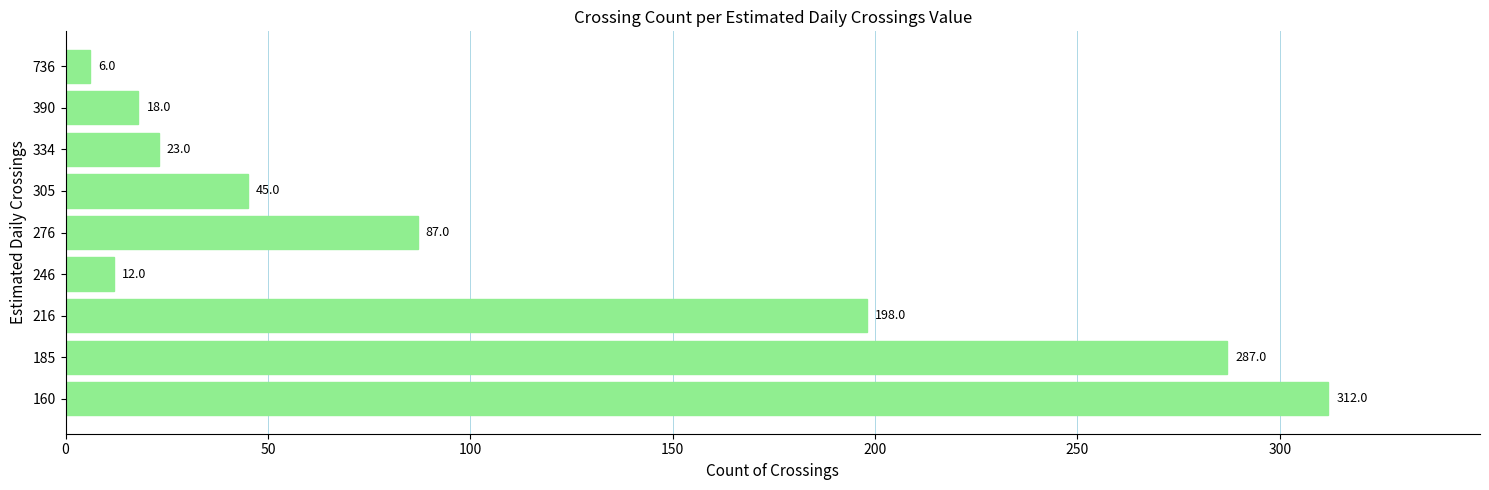

At which category does the chart reach its minimum across all series?

736